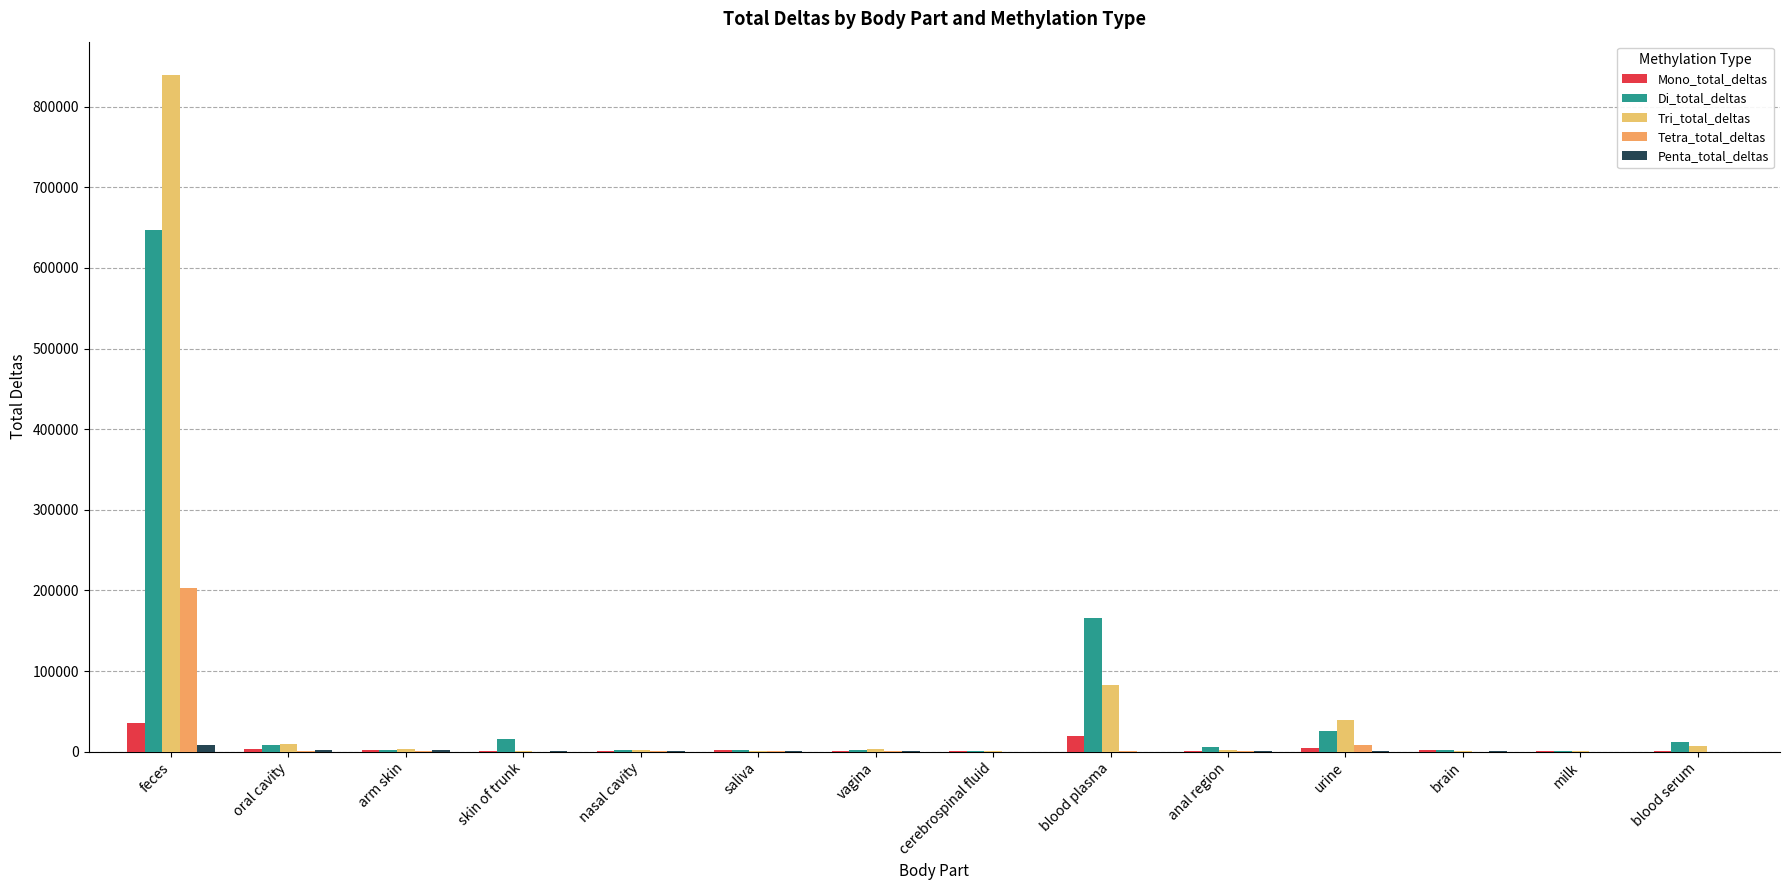

At which category is the sum across all series the highest?

feces